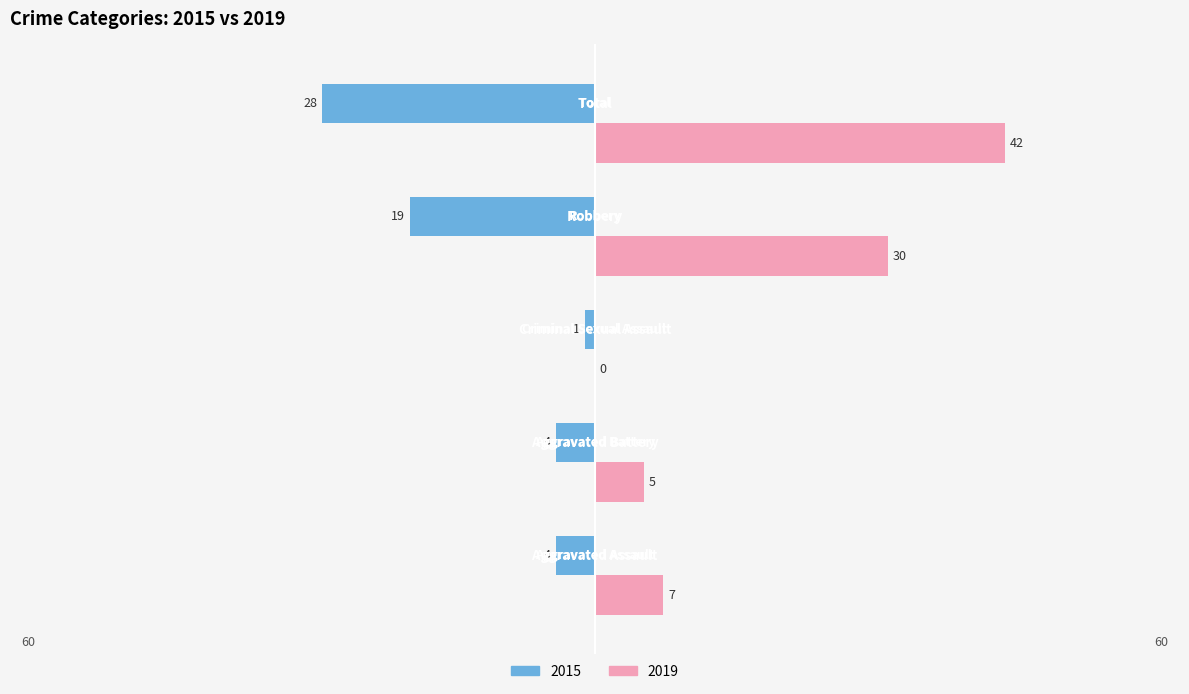

How many distinct data groups are displayed?

2